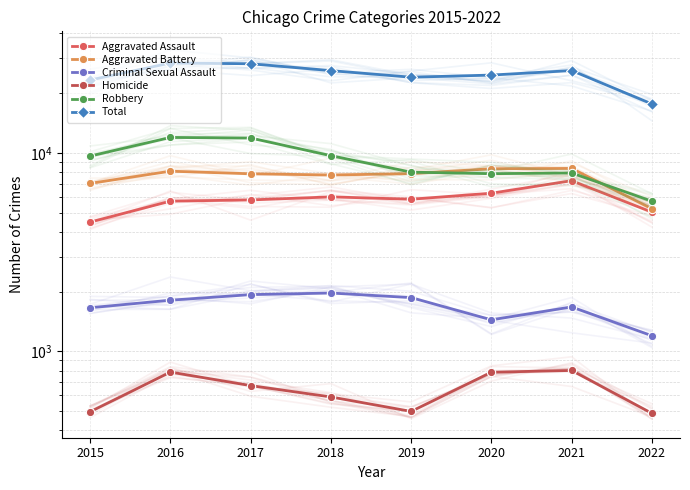

Between 2016 and 2019, which is larger?

2019